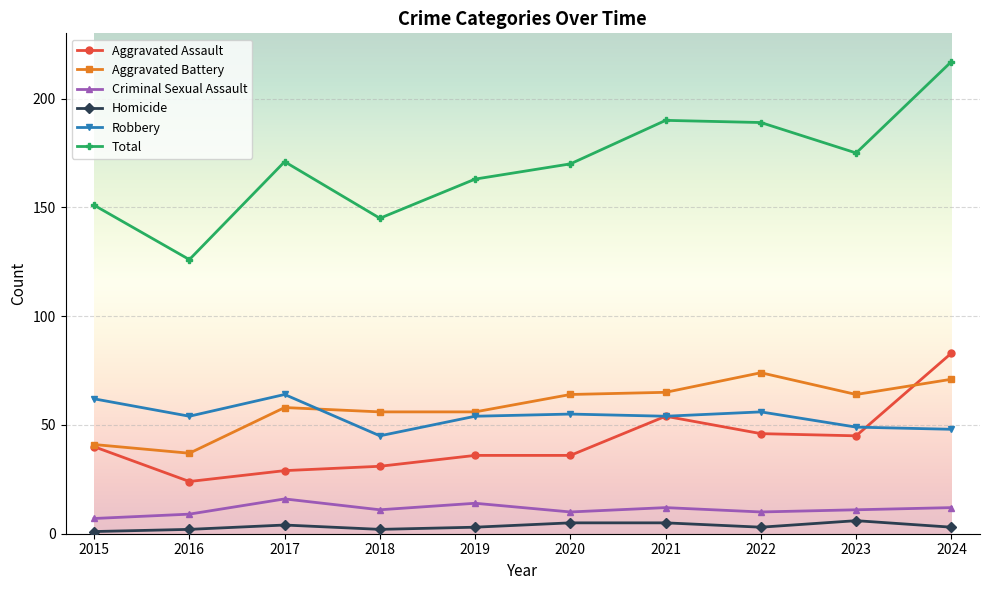

What is the total value across all series at 2019?

326